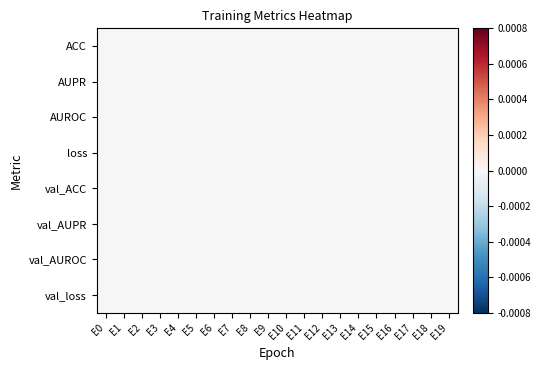

How many series are shown in this chart?

8